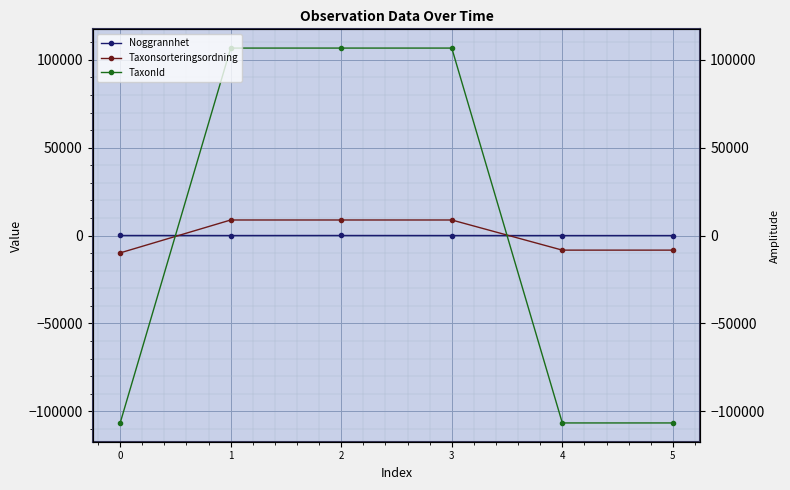

What are all the series names shown in the legend?

Noggrannhet, Taxonsorteringsordning, TaxonId